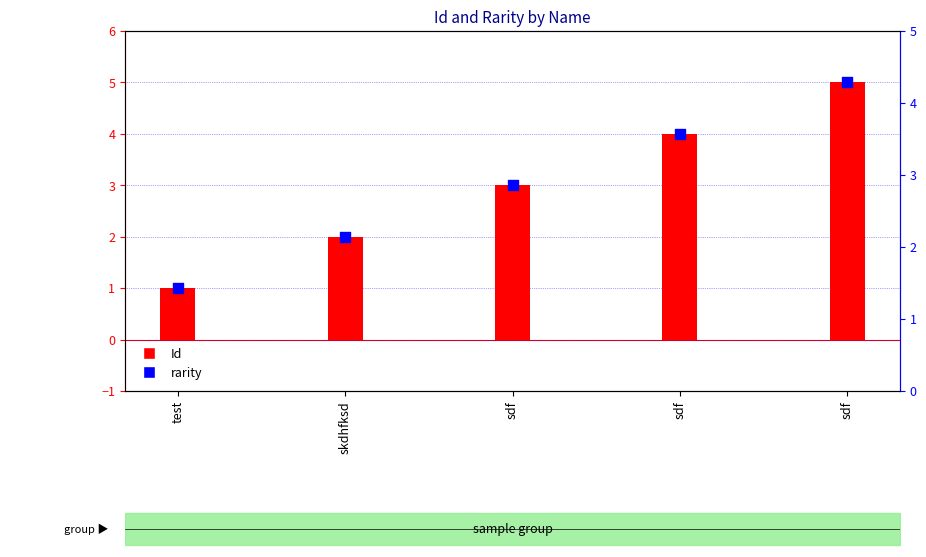

Which series contains the lowest Y value?

Id